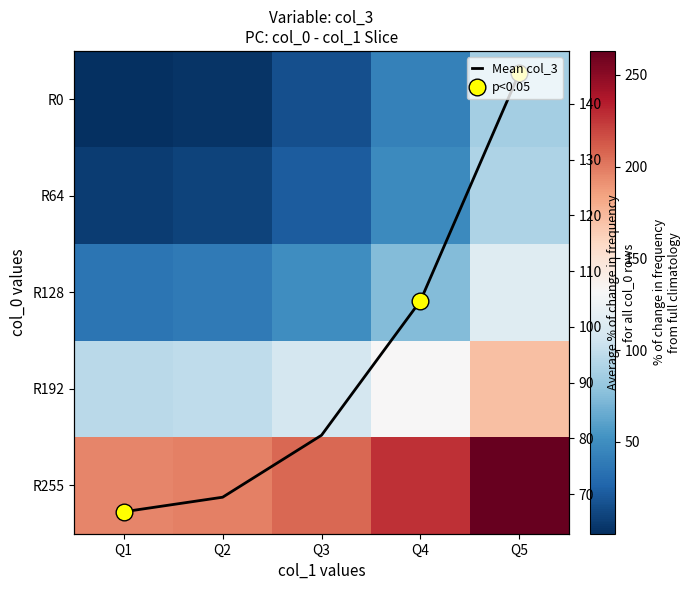

What value does the R0 series have at Q4?

42.2